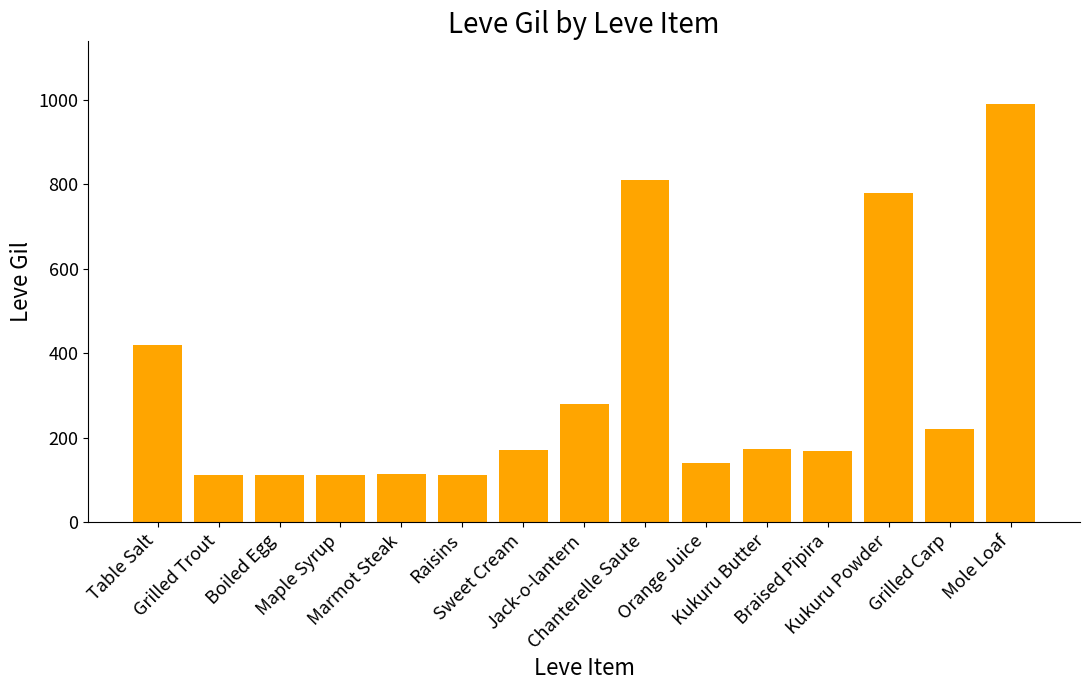

Is it true that the value at Grilled Carp is 220?

True